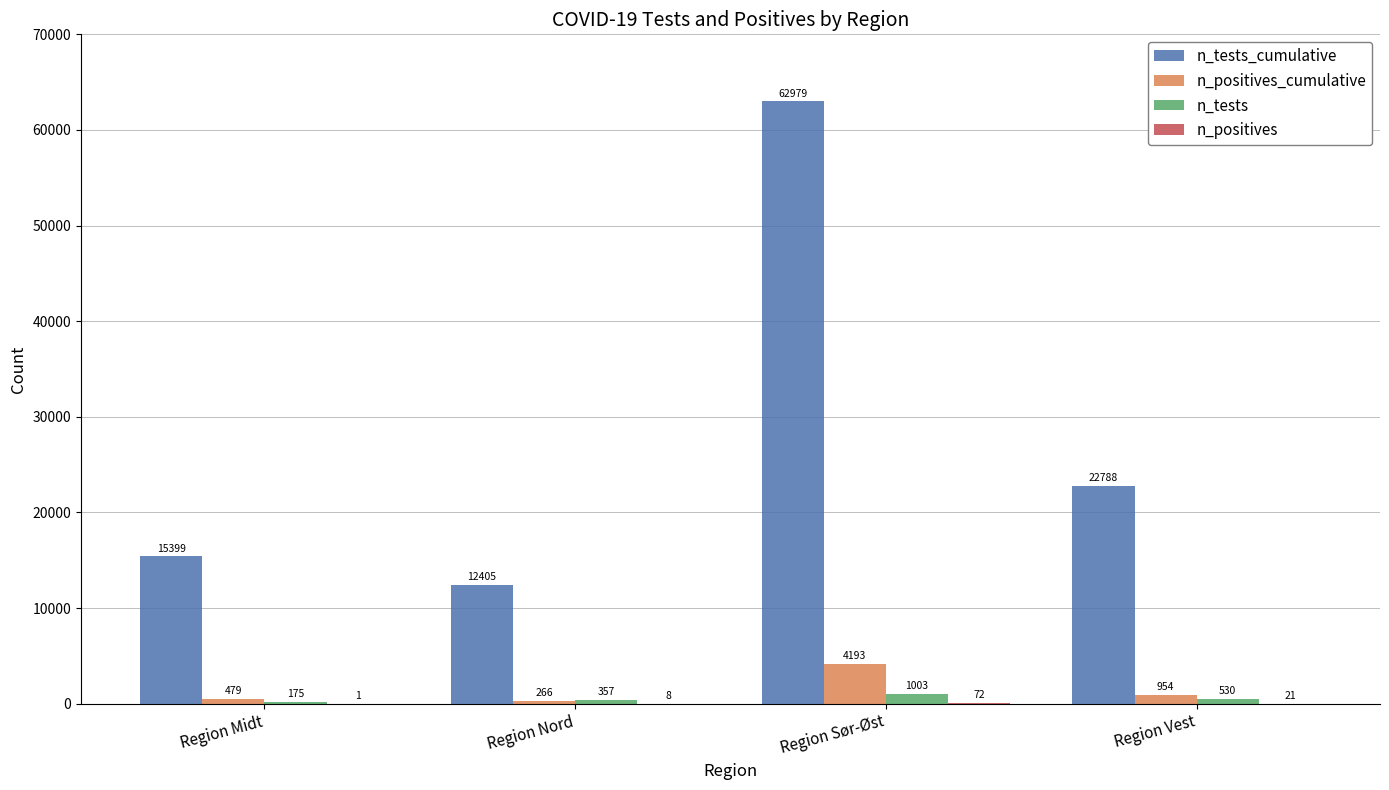

How many groups of bars are there?

4